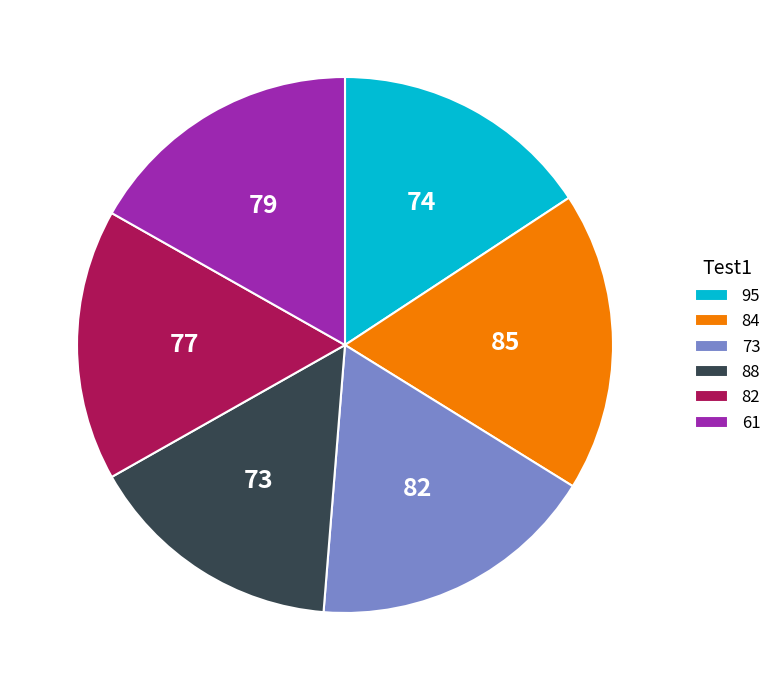

The 82 slice represents 3% of the pie. True or false?

False